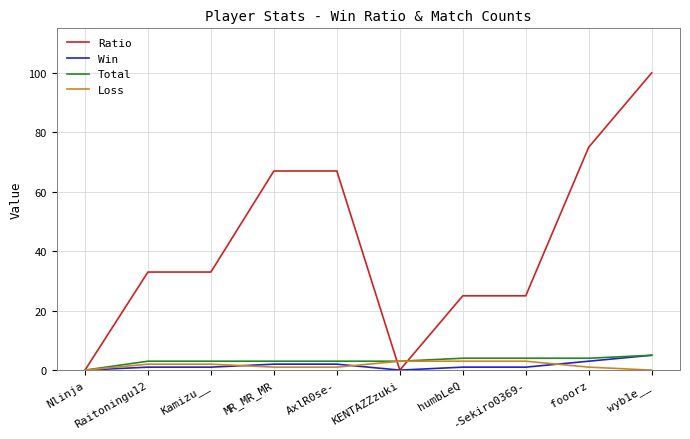

What is the maximum value shown in the chart?

100